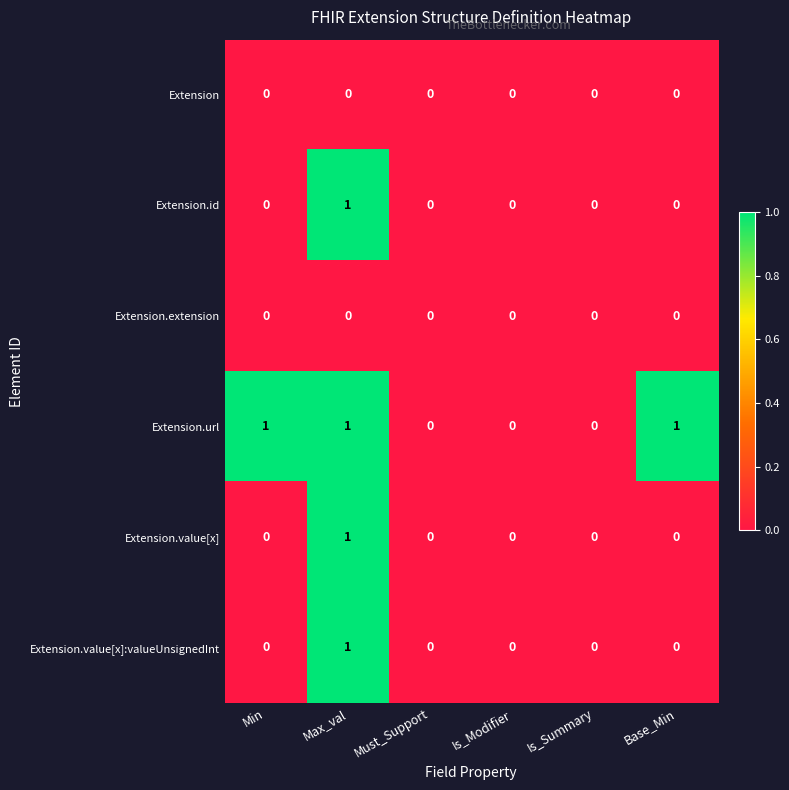

Is the value of Extension at Must_Support greater than the value of Extension.url at Min?

No